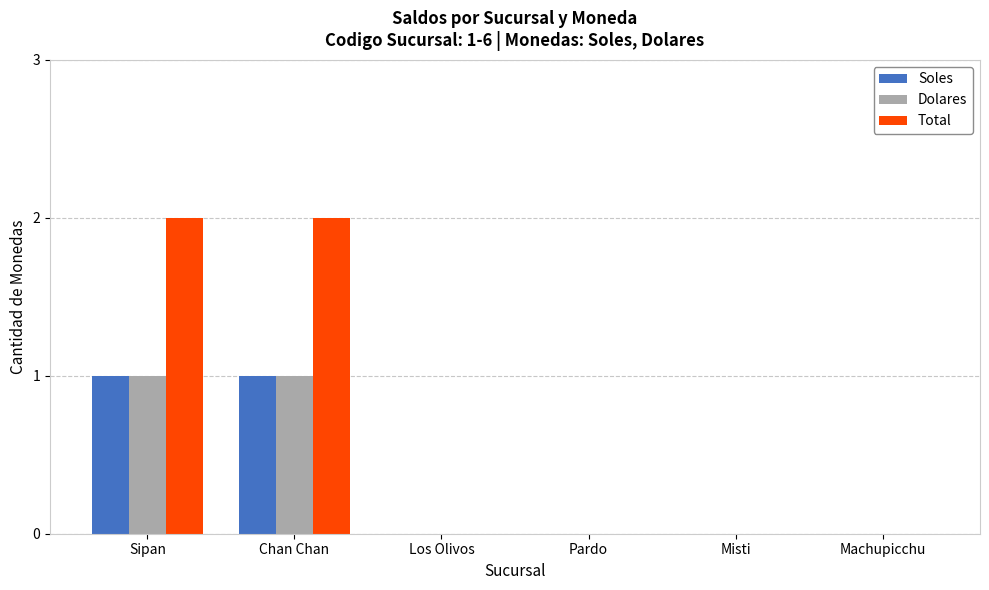

Which series has the largest total across all categories?

Total